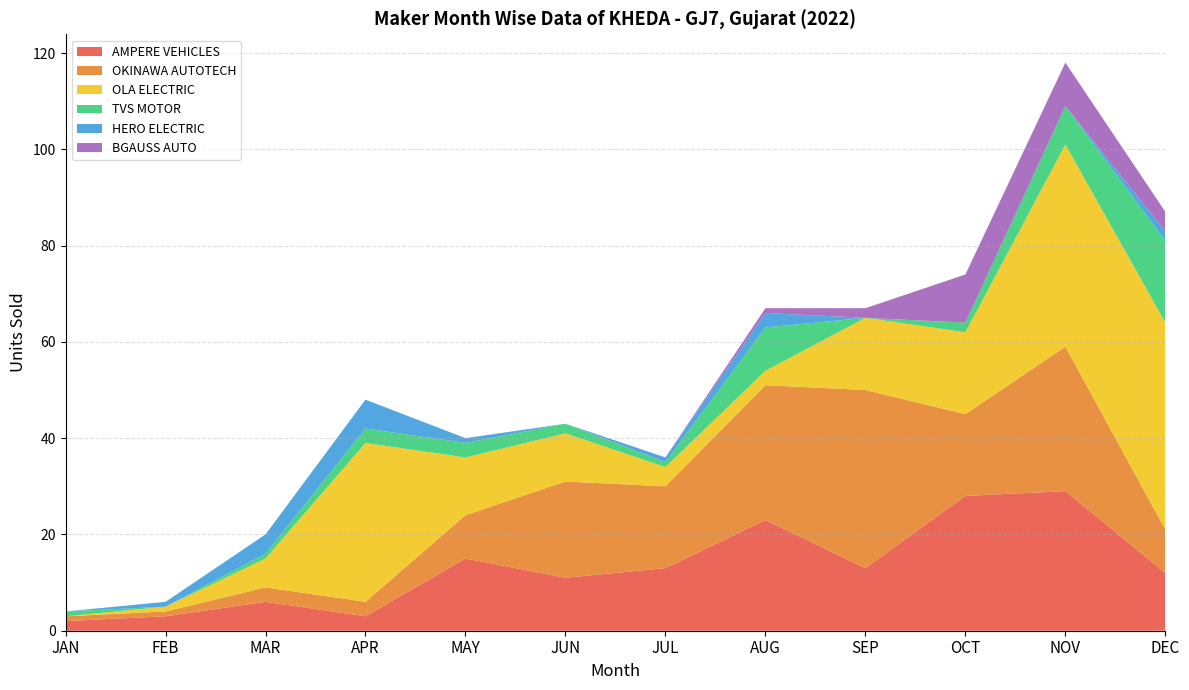

Reading right to left, what are all the values shown in this chart?

AMPERE VEHICLES: DEC=12	NOV=29	OCT=28	SEP=13	AUG=23	JUL=13	JUN=11	MAY=15	APR=3	MAR=6	FEB=3	JAN=2
OKINAWA AUTOTECH: DEC=9	NOV=30	OCT=17	SEP=37	AUG=28	JUL=17	JUN=20	MAY=9	APR=3	MAR=3	FEB=1	JAN=1
OLA ELECTRIC: DEC=43	NOV=42	OCT=17	SEP=15	AUG=3	JUL=4	JUN=10	MAY=12	APR=33	MAR=6	FEB=1	JAN=0
TVS MOTOR: DEC=17	NOV=8	OCT=2	SEP=0	AUG=9	JUL=1	JUN=2	MAY=3	APR=3	MAR=1	FEB=0	JAN=1
HERO ELECTRIC: DEC=2	NOV=0	OCT=0	SEP=0	AUG=3	JUL=1	JUN=0	MAY=1	APR=6	MAR=4	FEB=1	JAN=0
BGAUSS AUTO: DEC=4	NOV=9	OCT=10	SEP=2	AUG=1	JUL=0	JUN=0	MAY=0	APR=0	MAR=0	FEB=0	JAN=0